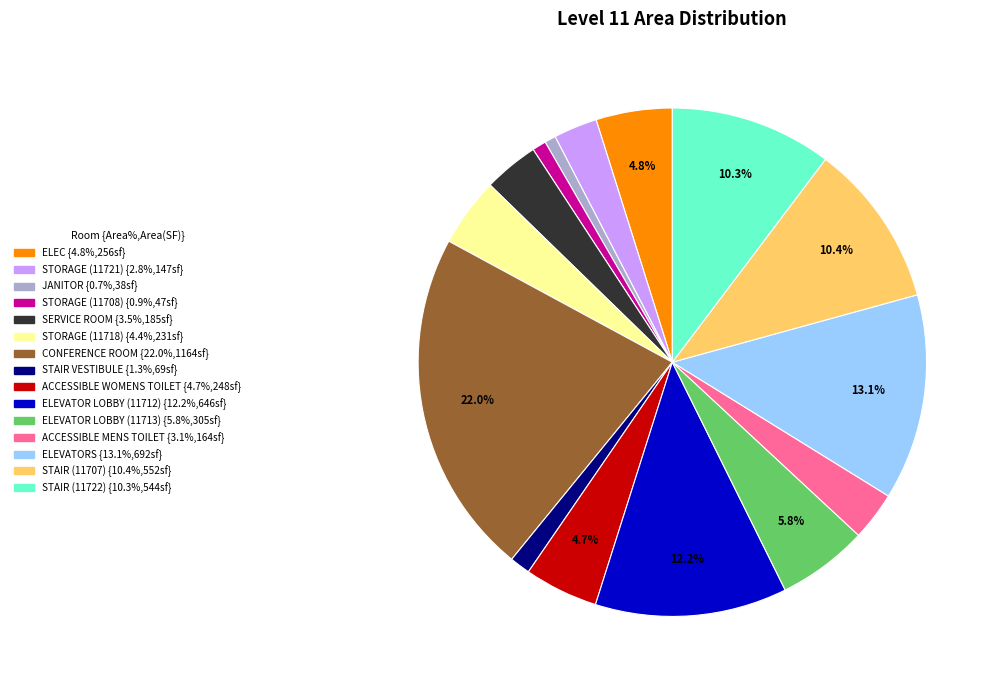

Which category has the biggest portion of the pie?

CONFERENCE ROOM